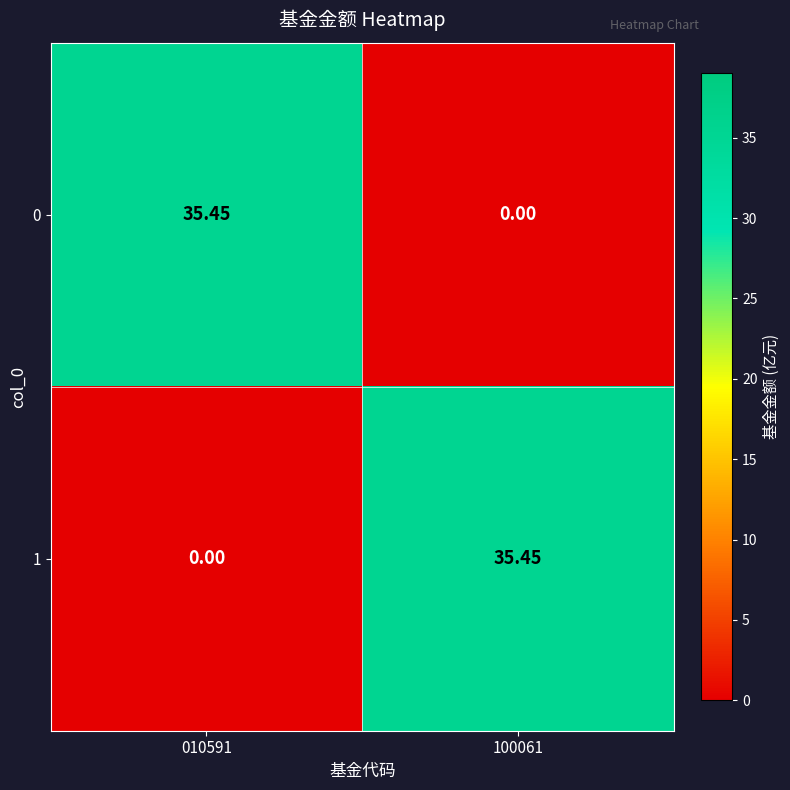

Reading left to right, what are all the values shown in this chart?

0: 010591=35.5	100061=0.0
1: 010591=0.0	100061=35.5